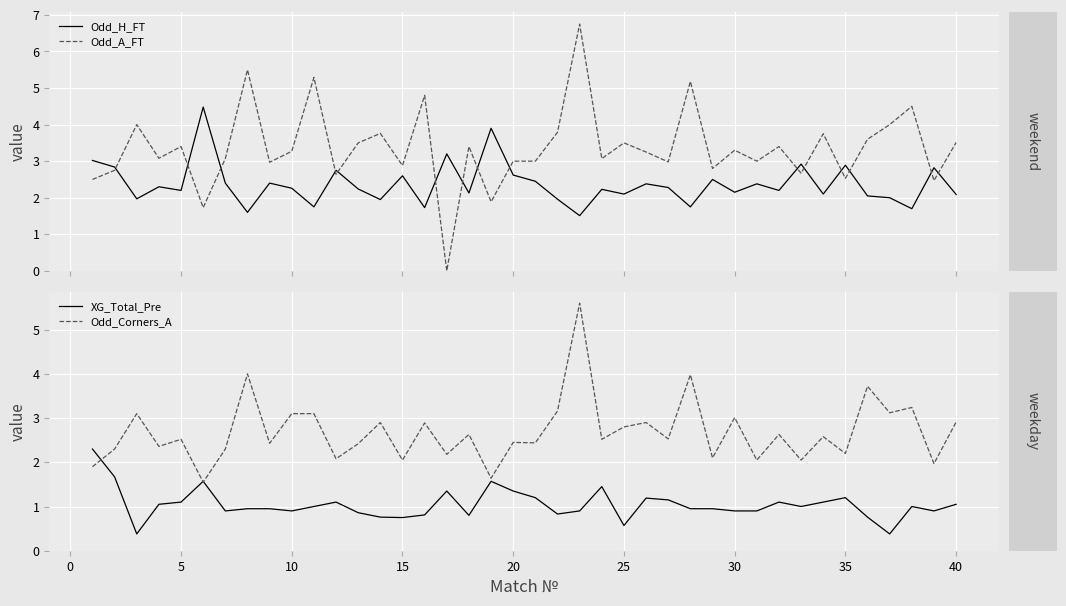

True or false: Odd_A_FT has more than 0 interior local peaks.

True